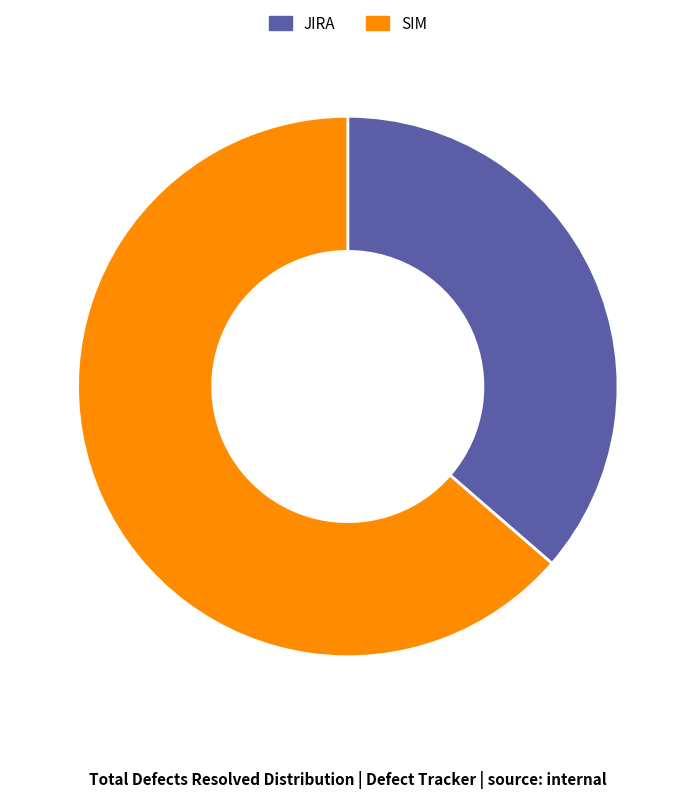

Is JIRA the majority of the pie?

No